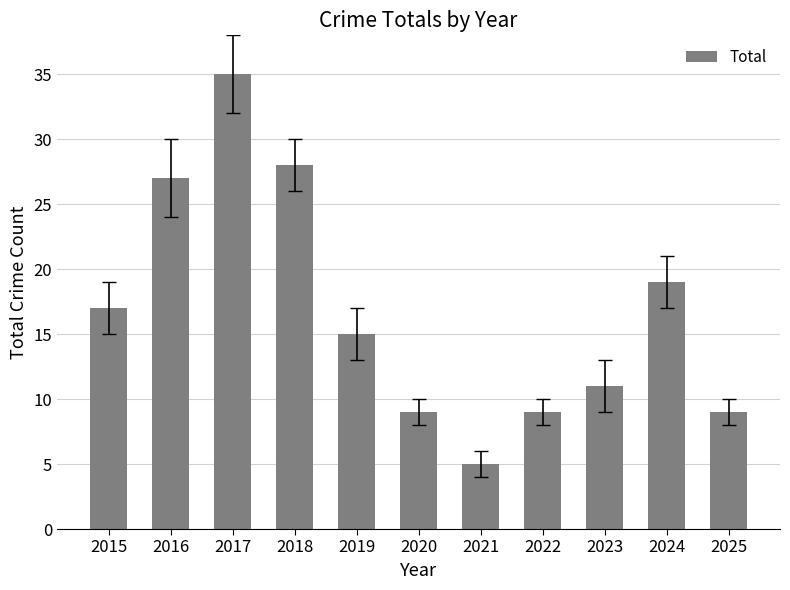

Reading left to right, transcribe all the data shown in this chart.

17	27	35	28	15	9	5	9	11	19	9